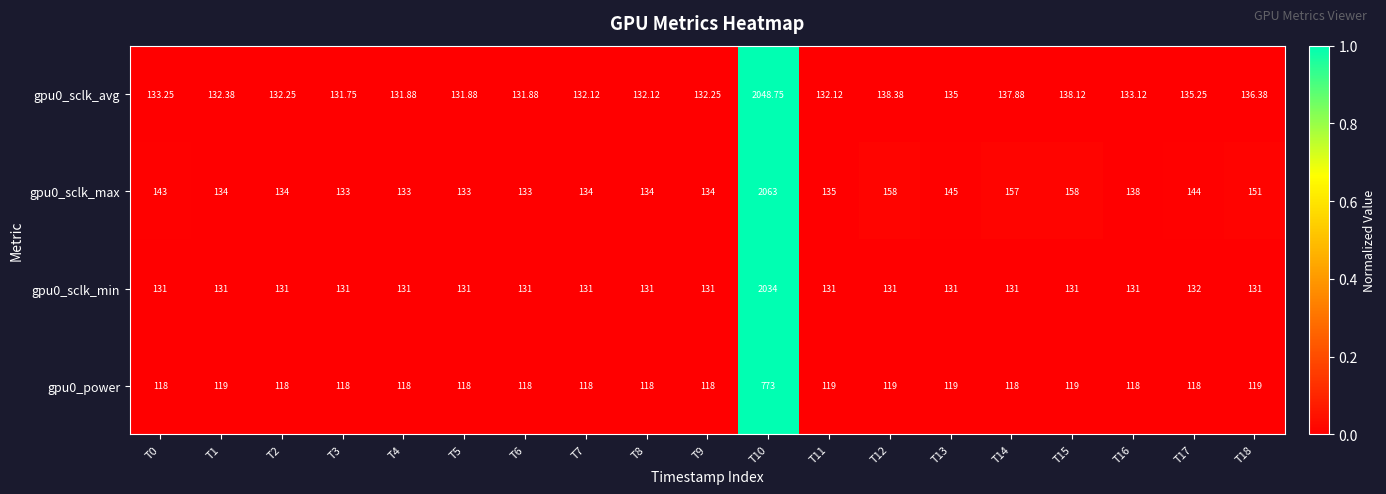

Count the number of data series in this chart.

4